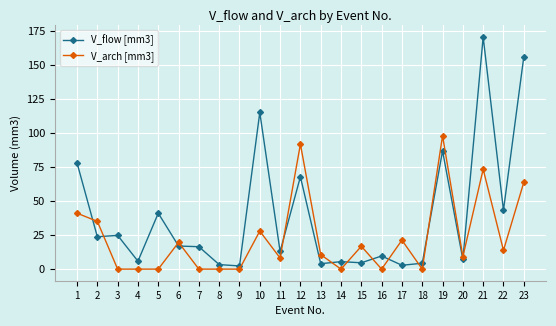

After their last crossing, which series has the higher values: V_arch [mm3] or V_flow [mm3]?

V_flow [mm3]